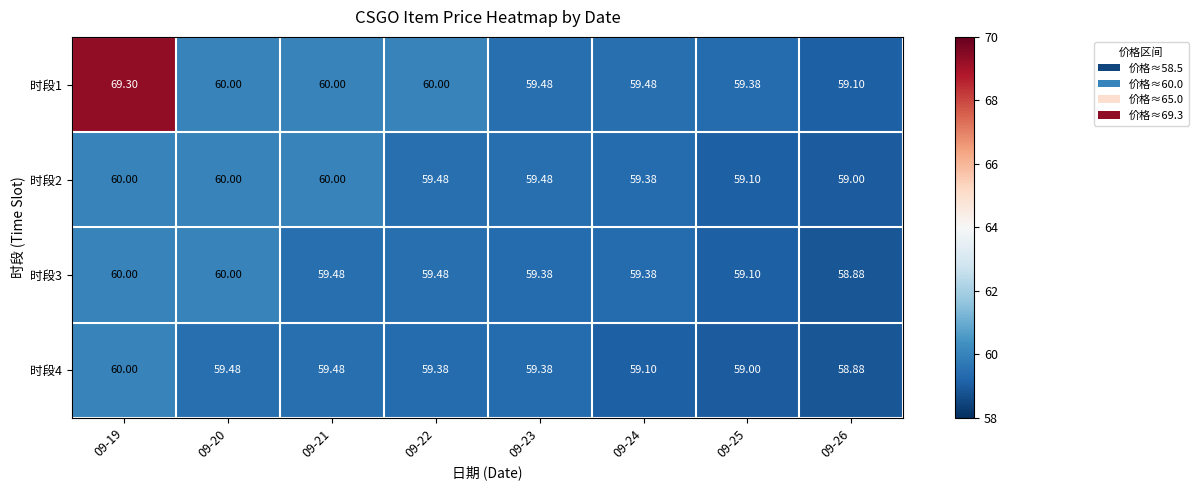

Which series has the largest total across all categories?

时段1